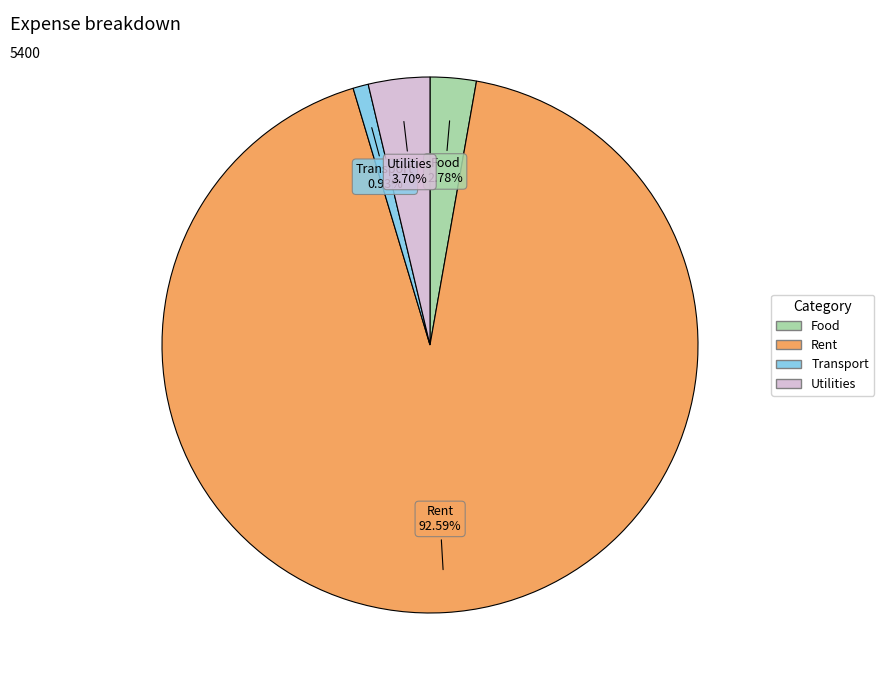

Between Rent and Utilities, which is larger?

Rent